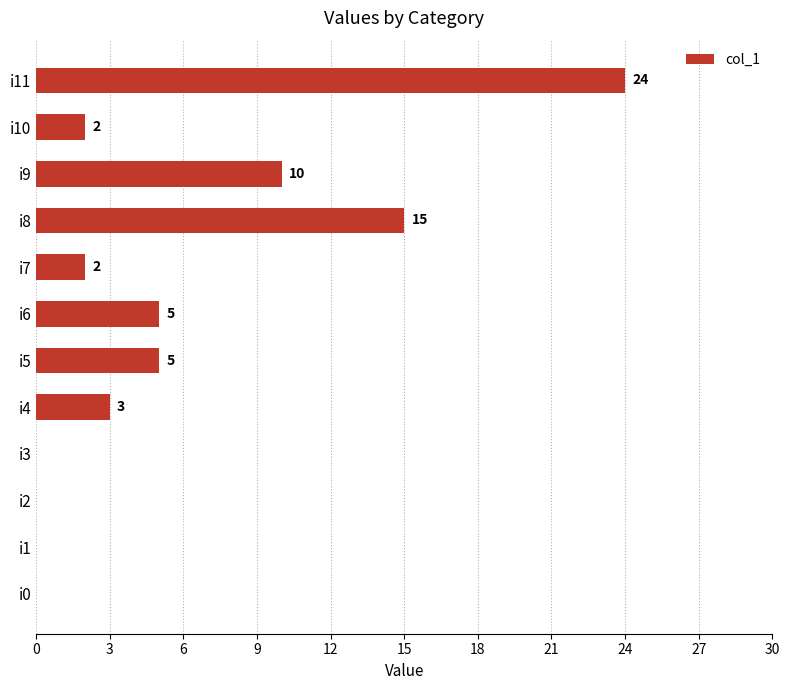

The chart shows a value of 5 at i5. True or false?

True